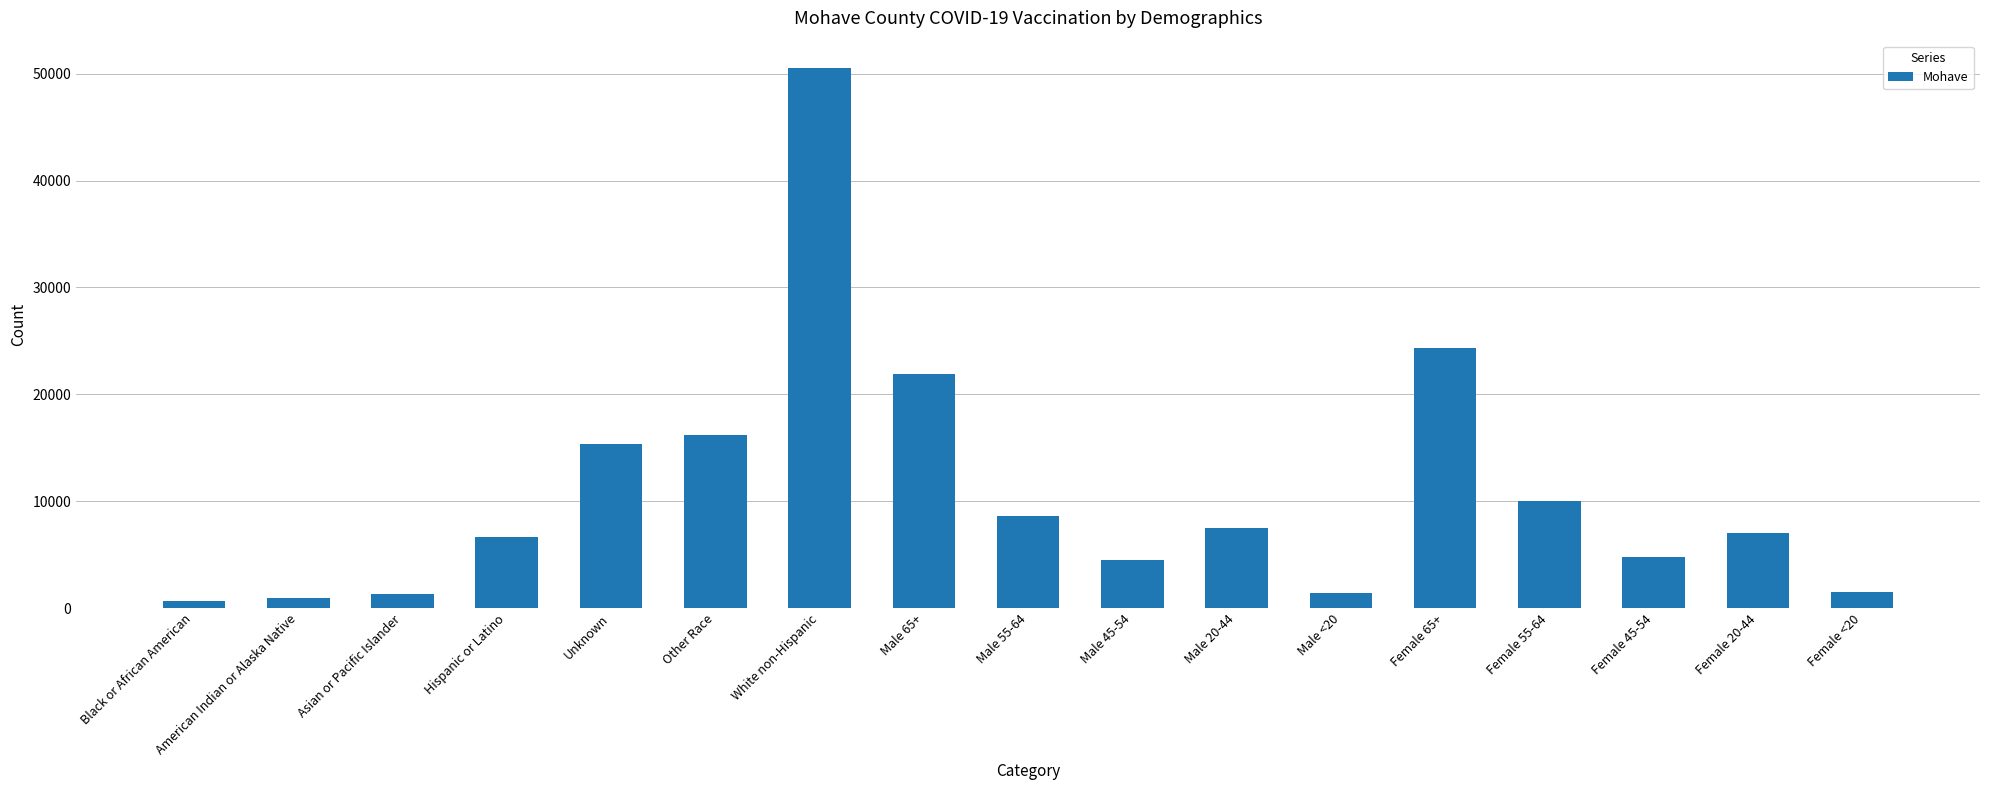

What is the maximum value shown in the chart?

50566